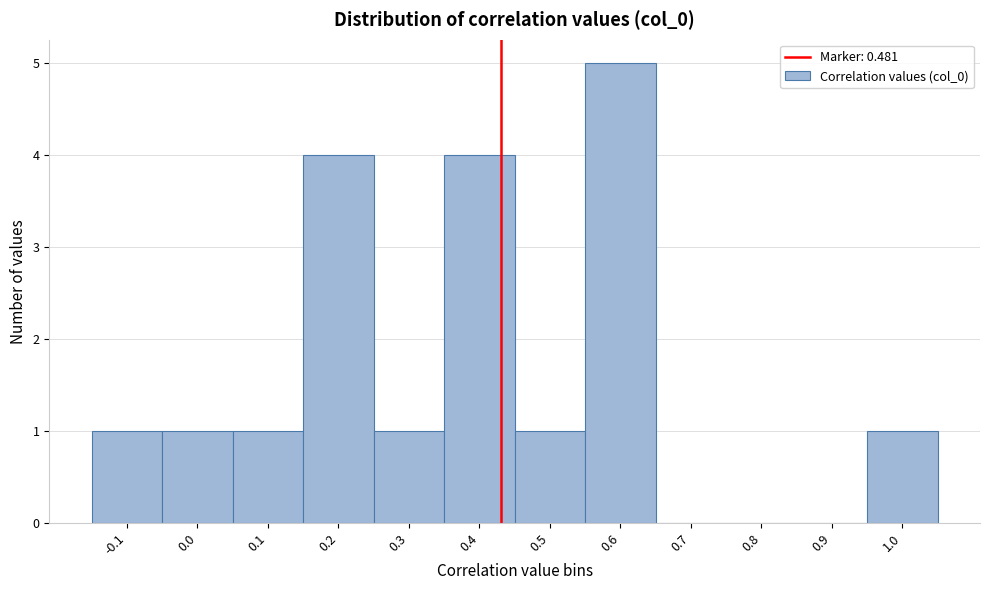

Reading left to right, list all the values displayed in this chart.

-0.1=1	0.0=1	0.1=1	0.2=4	0.3=1	0.4=4	0.5=1	0.6=5	0.7=0	0.8=0	0.9=0	1.0=1